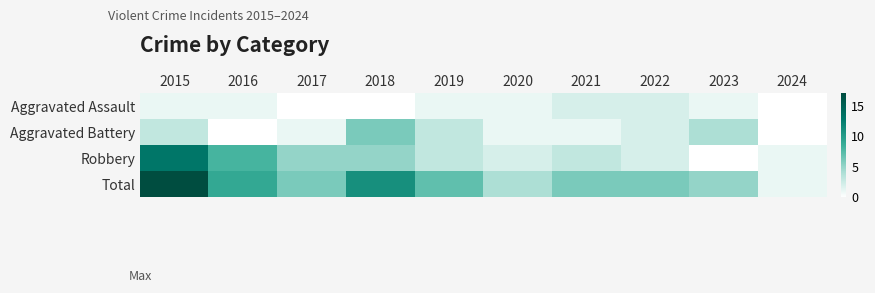

How many series are shown in this chart?

4